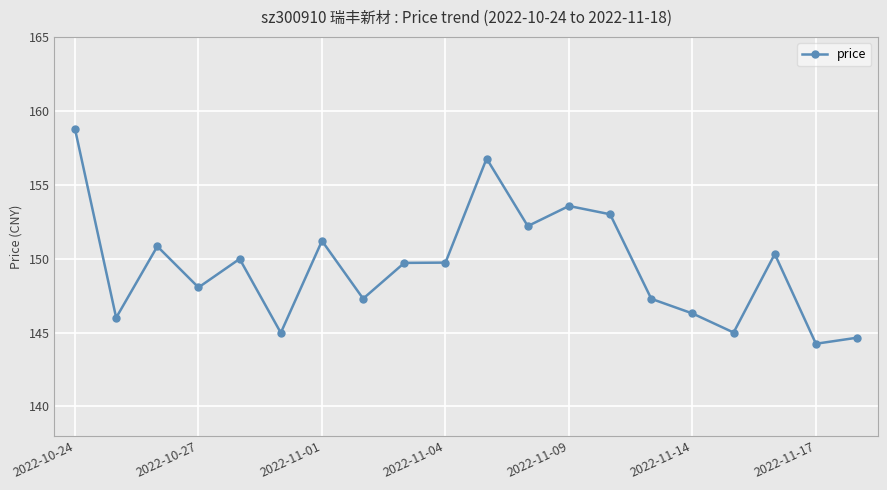

What is the smallest value displayed?

144.2